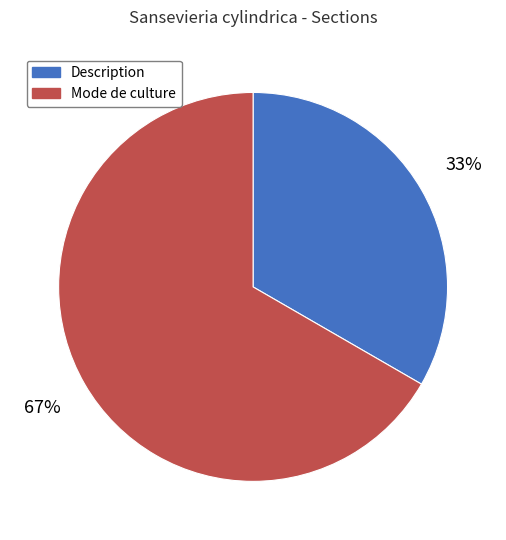

To the nearest percent, what is the average slice percentage?

50%